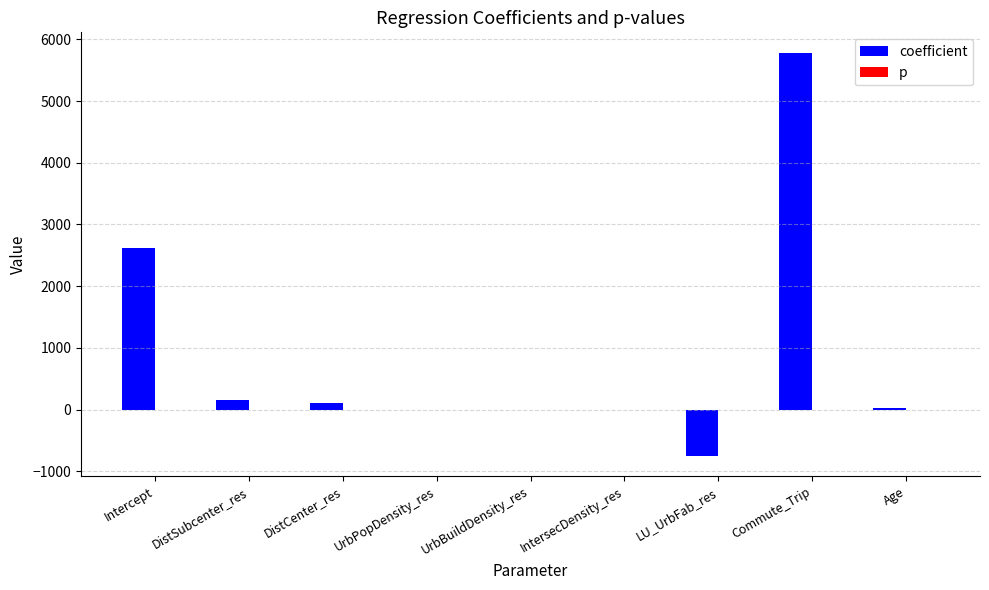

What is the sum of all coefficient values?

7937.2